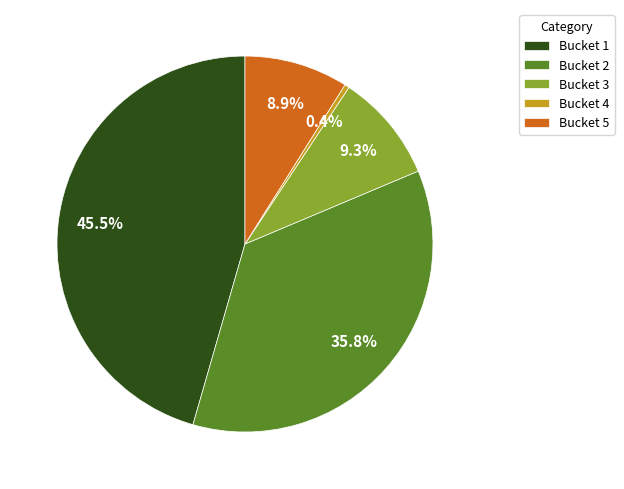

Which has a higher value, Bucket 1 or Bucket 3?

Bucket 1